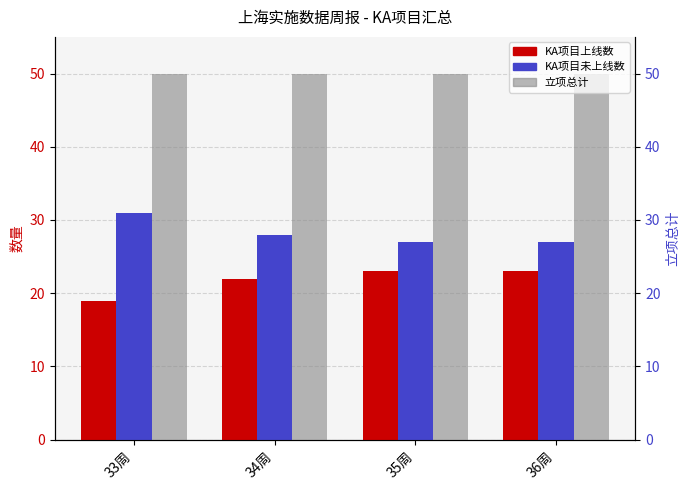

At 33周, list the series in order from smallest to largest.

KA项目上线数, KA项目未上线数, 立项总计